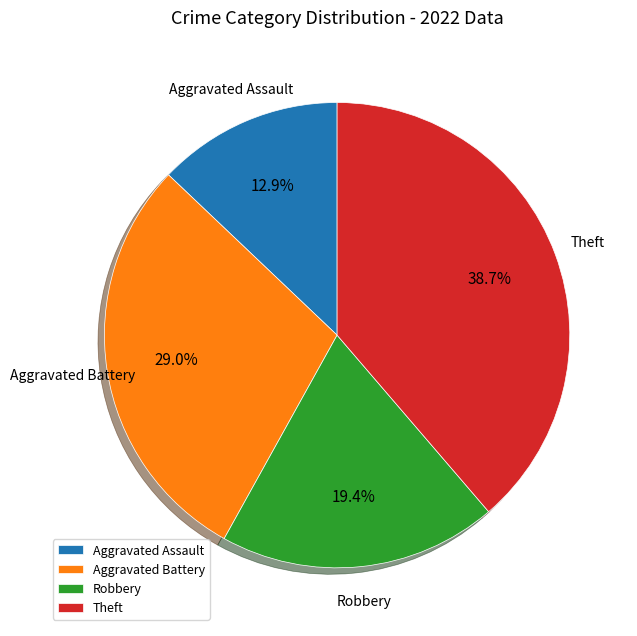

What is the ratio of the value at Aggravated Battery to the value at Theft?

0.7